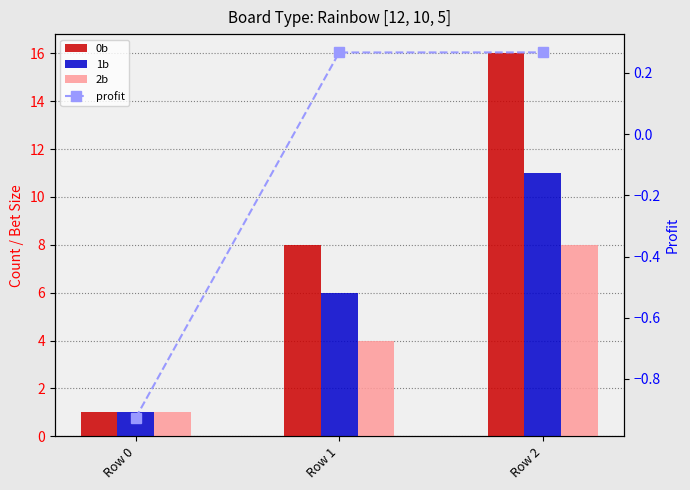

What is the difference between the maximum and minimum values in the 2b series?

7.0